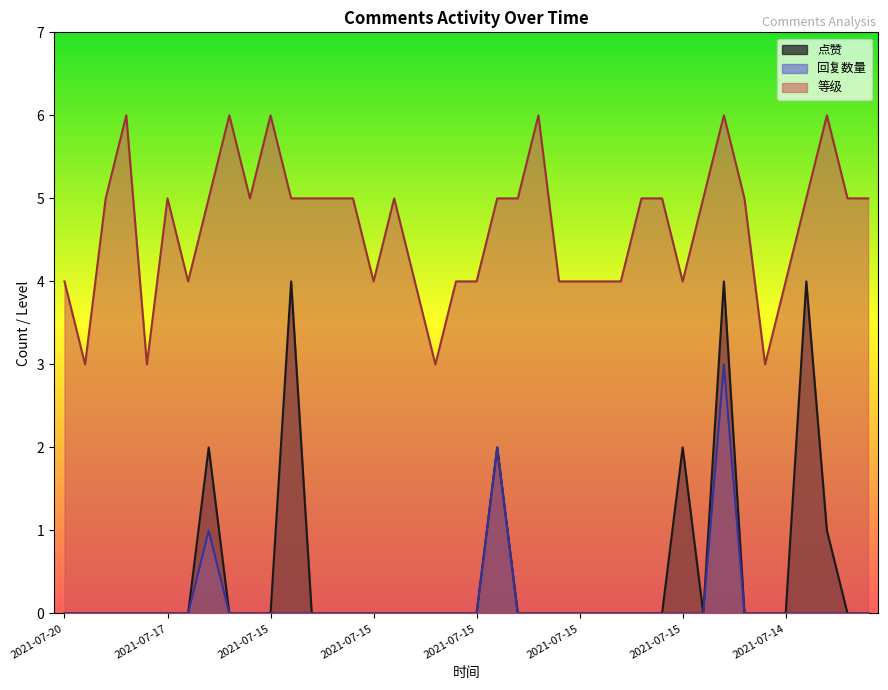

True or false: 回复数量 and 等级 intersect in this chart.

False